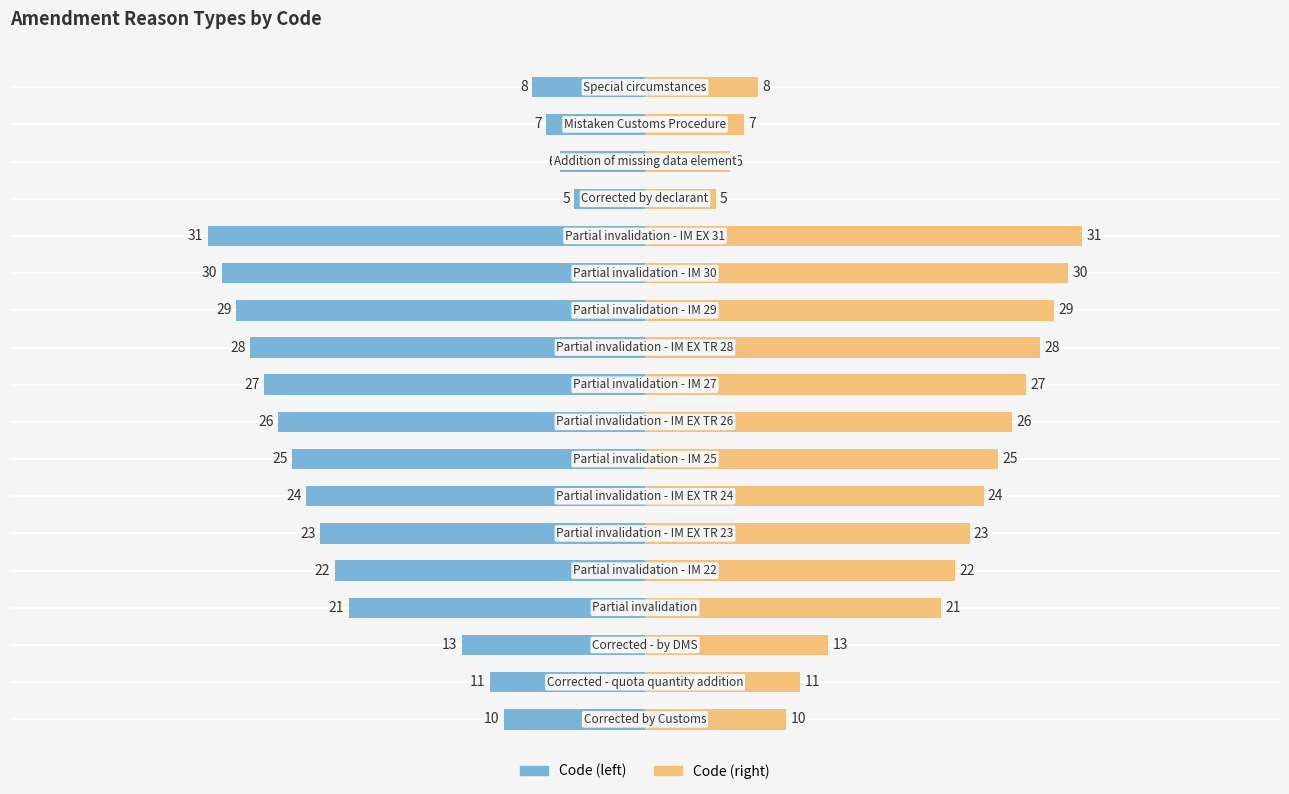

What are all the series names shown in the legend?

Code (left), Code (right)